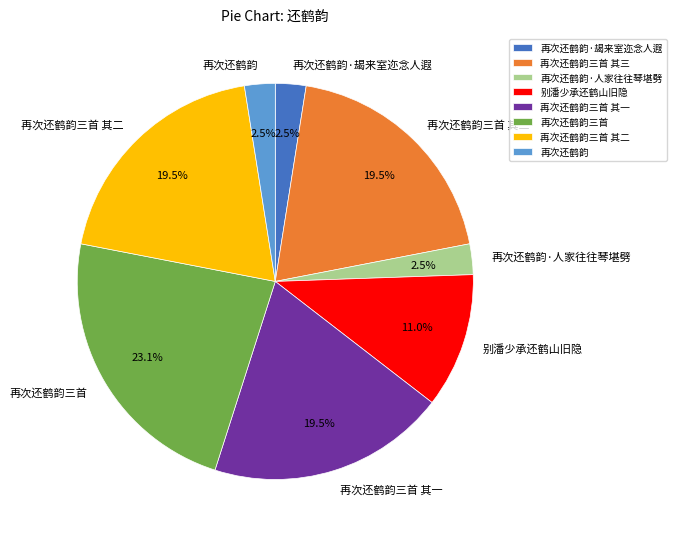

Do 再次还鹤韵三首 其一 and 再次还鹤韵三首 其二 together represent more than half of the pie?

No